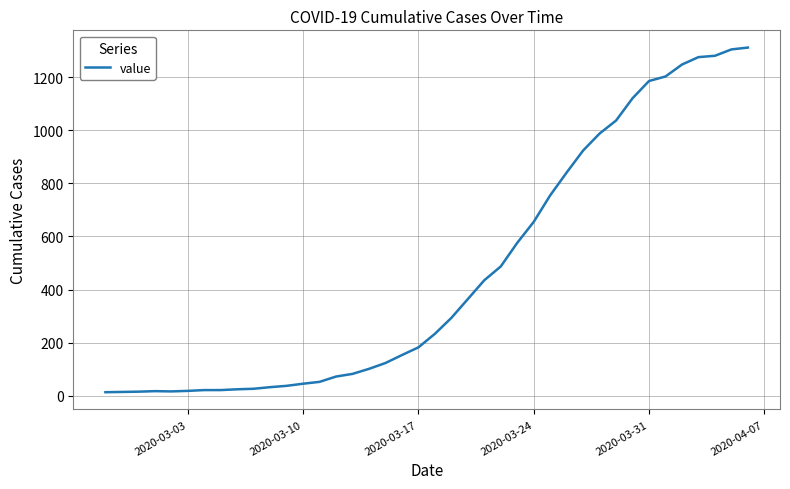

What is the maximum value shown in the chart?

1312